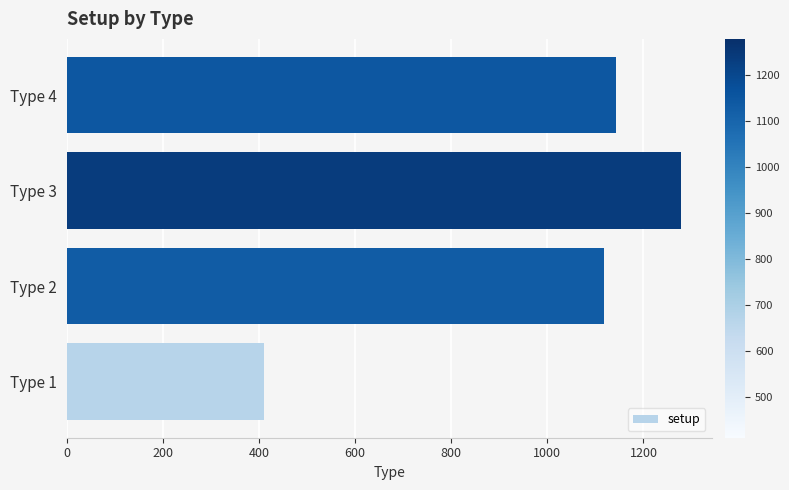

Approximately how many times larger is the value at Type 2 compared to Type 4?

1.0